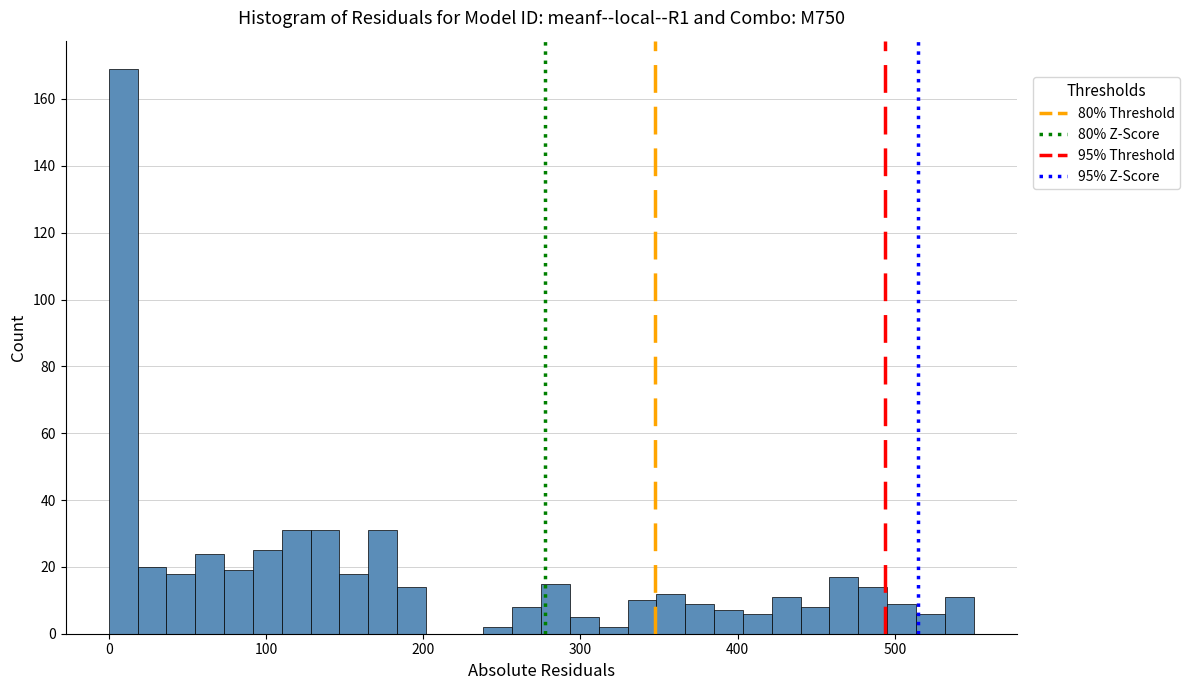

Around what value on the x-axis is the tallest bar? Give the approximate position of its centre, as read against the axis.

10